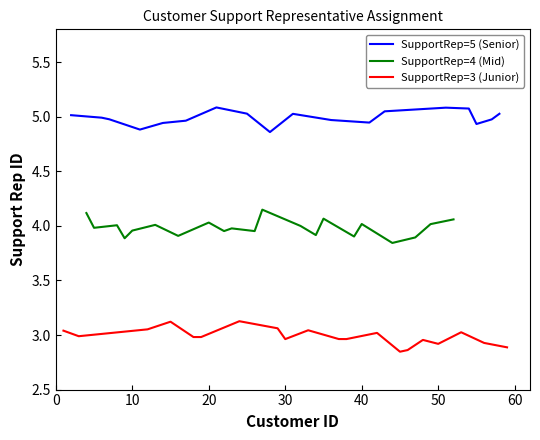

Reading left to right, what are all the values shown in this chart?

SupportRepId=3: 0=3	1=3	2=3	3=3	4=3	5=3	6=3	7=3	8=3	9=3	10=3	11=3	12=3	13=3	14=3	15=3	16=3	17=3	18=3	19=3
SupportRepId=4: 0=4	1=4	2=4	3=4	4=4	5=4	6=4	7=4	8=4	9=4	10=4	11=4	12=4	13=4	14=4	15=4	16=4	17=4	18=4	19=4
SupportRepId=5: 0=5	1=5	2=5	3=5	4=5	5=5	6=5	7=5	8=5	9=5	10=5	11=5	12=5	13=5	14=5	15=5	16=5	17=5	18=5	19=5